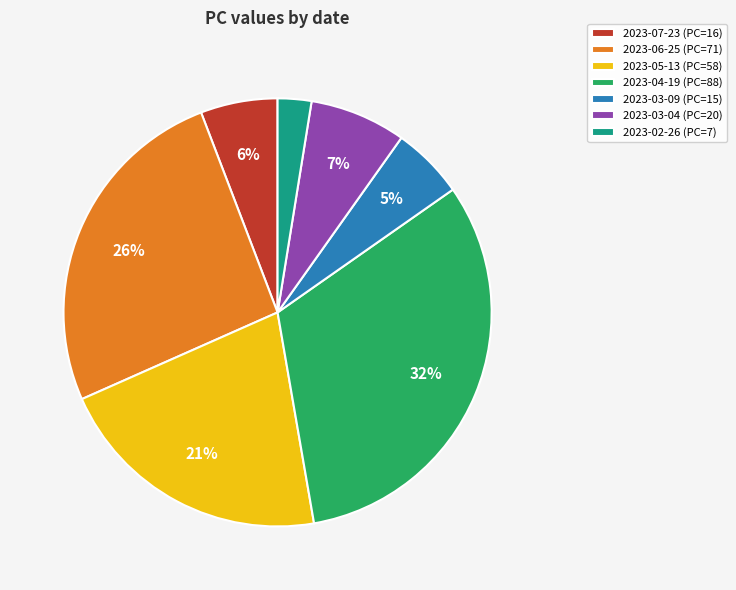

To the nearest percent, what is the difference between the largest and smallest slice percentages?

29%